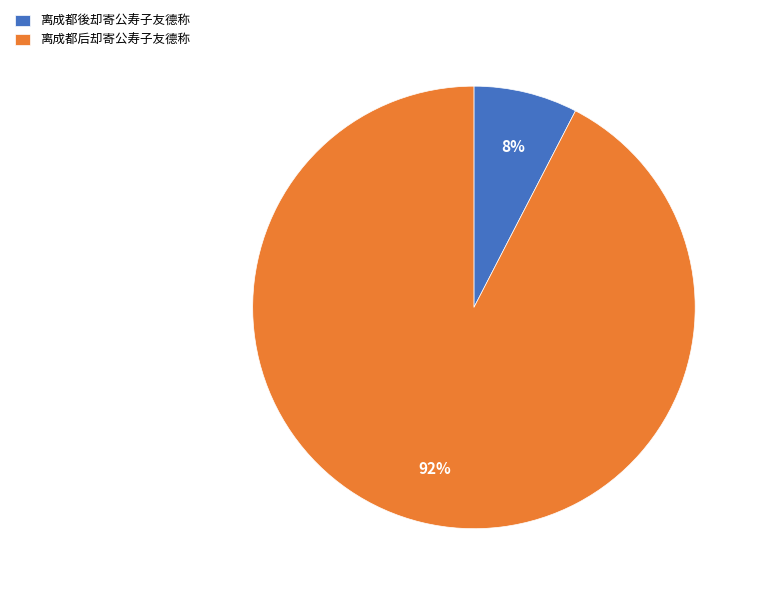

How many slices are in this pie chart?

2